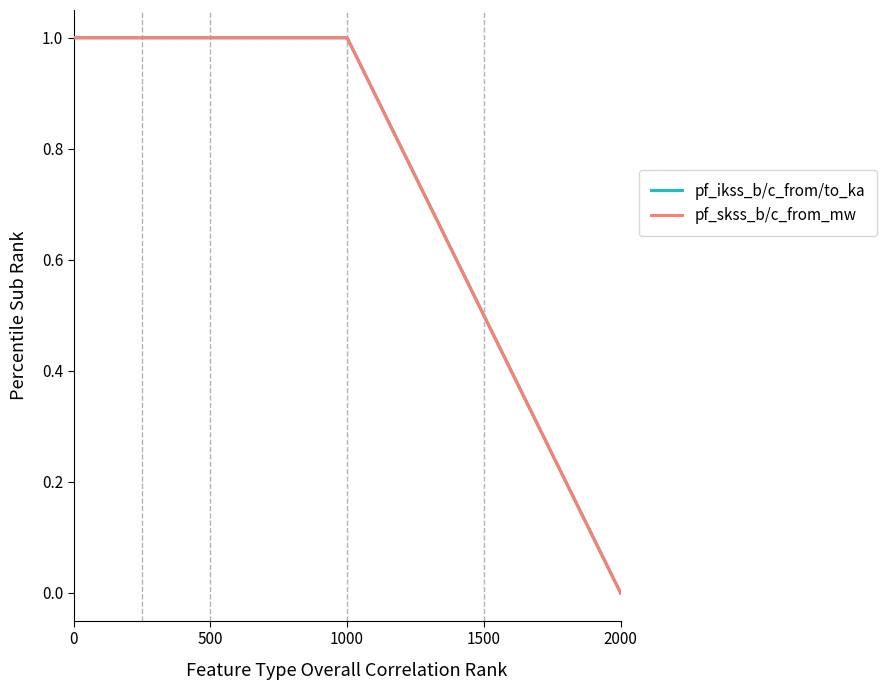

What is the difference between the maximum and minimum values in the pf_skss_b/c_from_mw series?

1.0